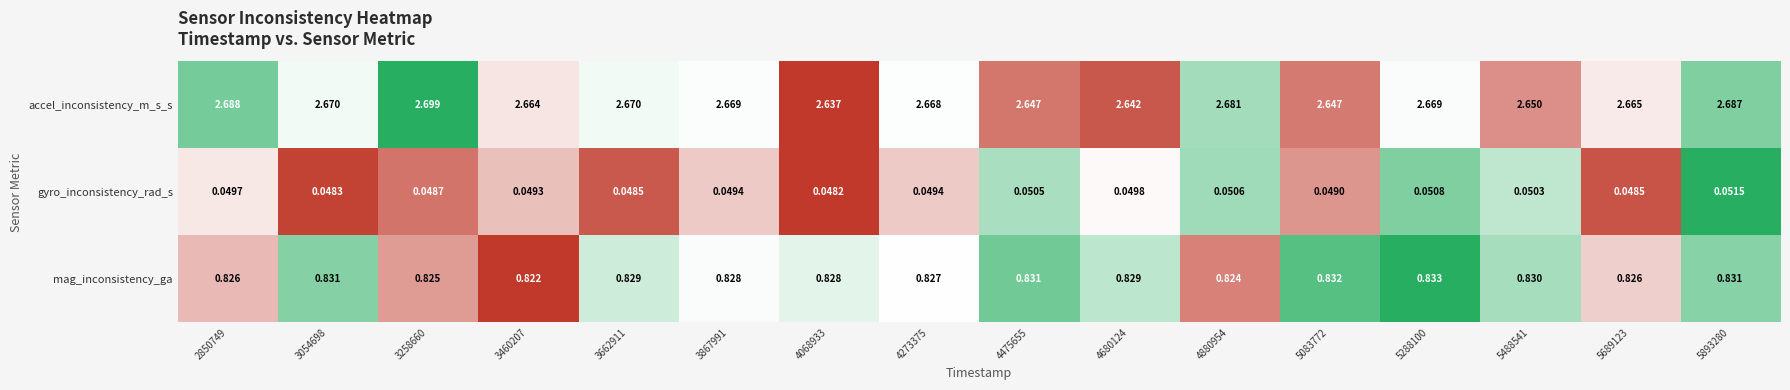

Which series has the largest total across all categories?

accel_inconsistency_m_s_s